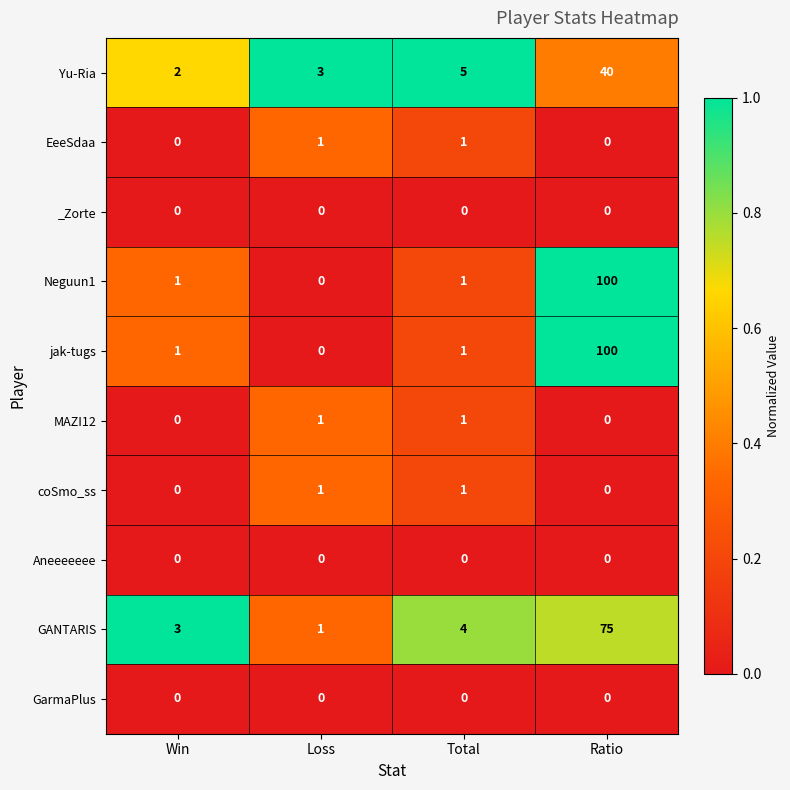

What is the average value of the jak-tugs series?

26